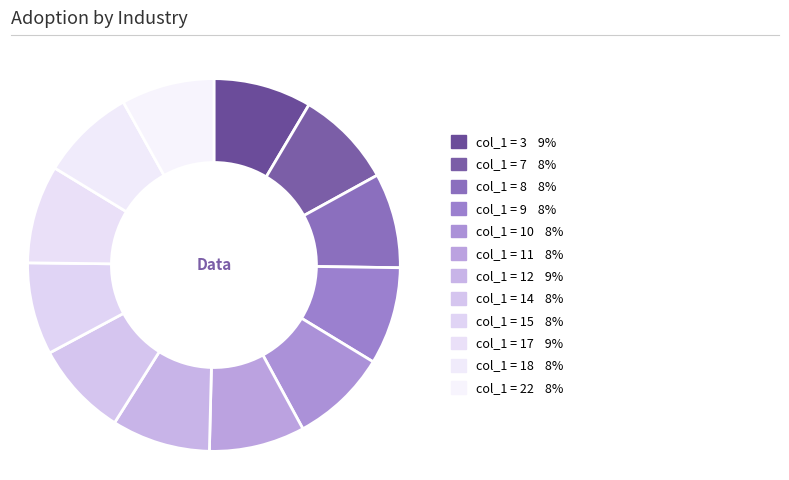

Count the number of slices in the pie.

12